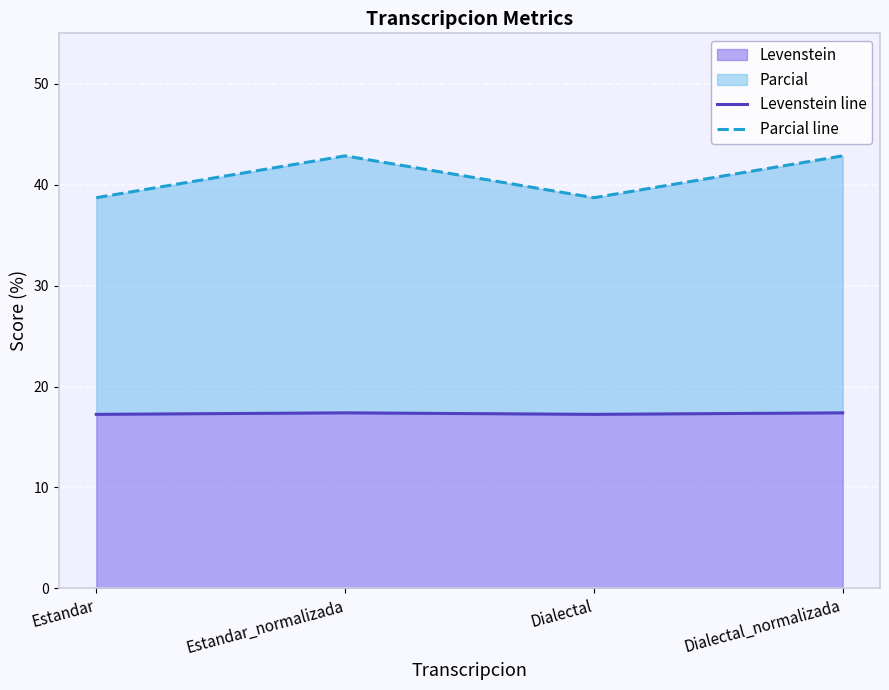

Between Estandar and Estandar_normalizada, which series saw the biggest shift?

Parcial line